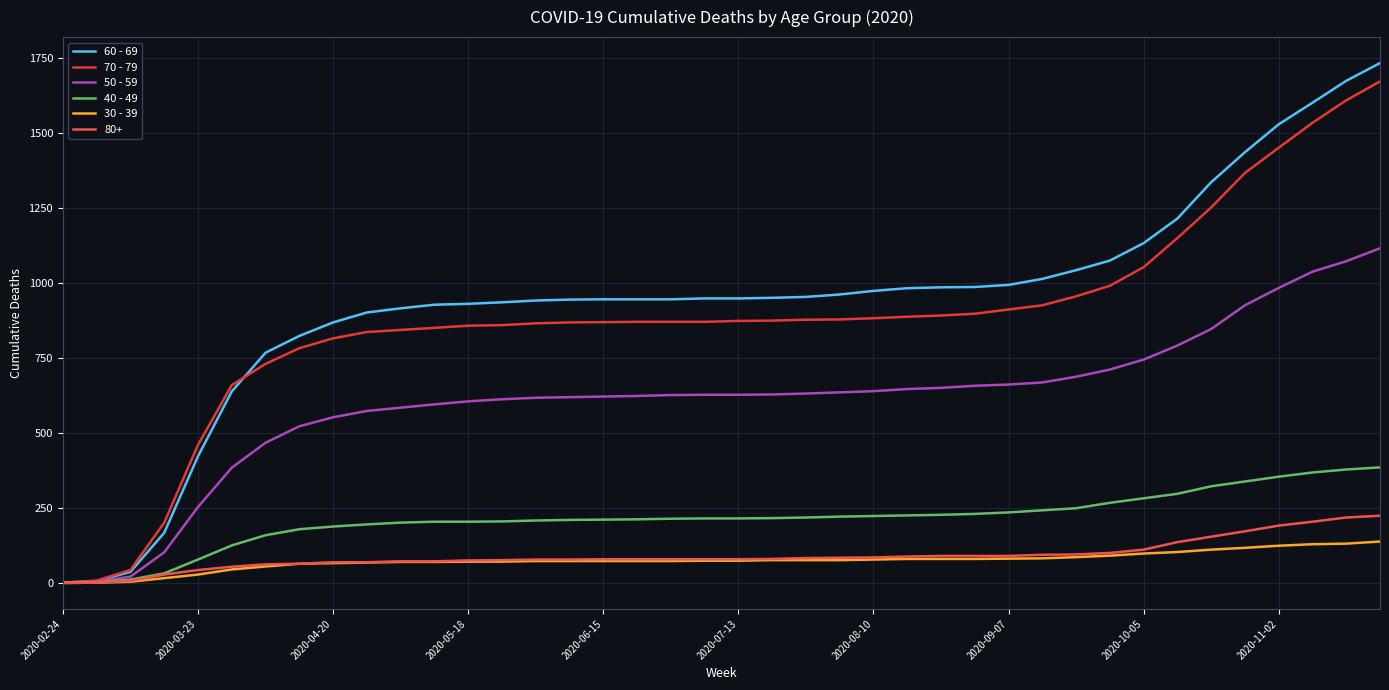

Does the chart display data point markers on the line(s)?

No